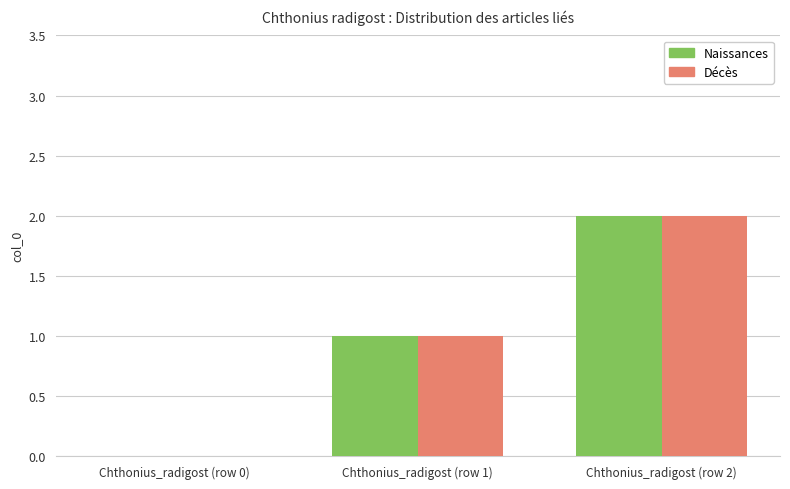

Reading right to left, transcribe all the data shown in this chart.

Naissances: 2	1	0
Décès: 2	1	0